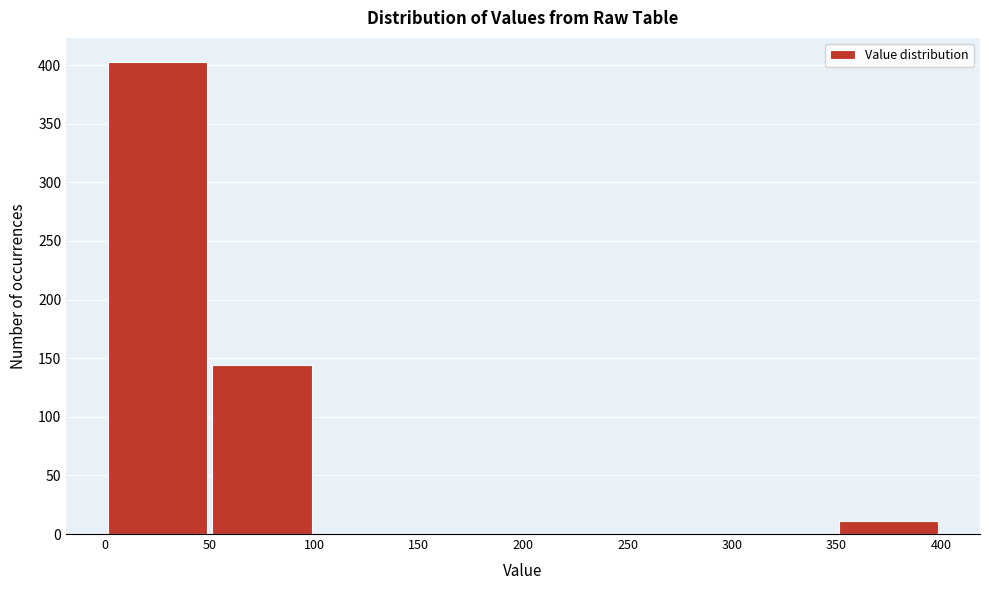

Reading left to right, list every bar in this chart as the range it spans on the x-axis followed by its height. The values are not printed on the chart, so give them approximately, as read against the axis.

0 to 50: 405
50 to 100: 145
100 to 150: 0
150 to 200: 0
200 to 250: 0
250 to 300: 0
300 to 350: 0
350 to 400: 10